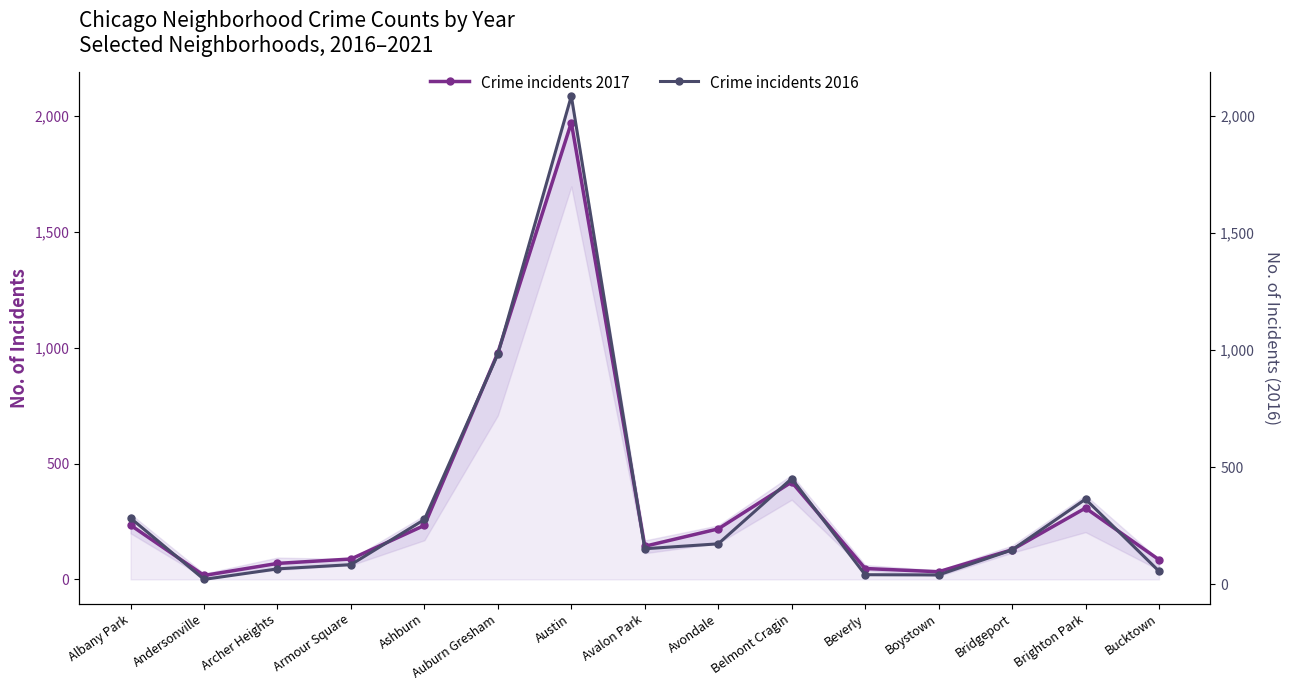

At which category is the sum across all series the highest?

Austin